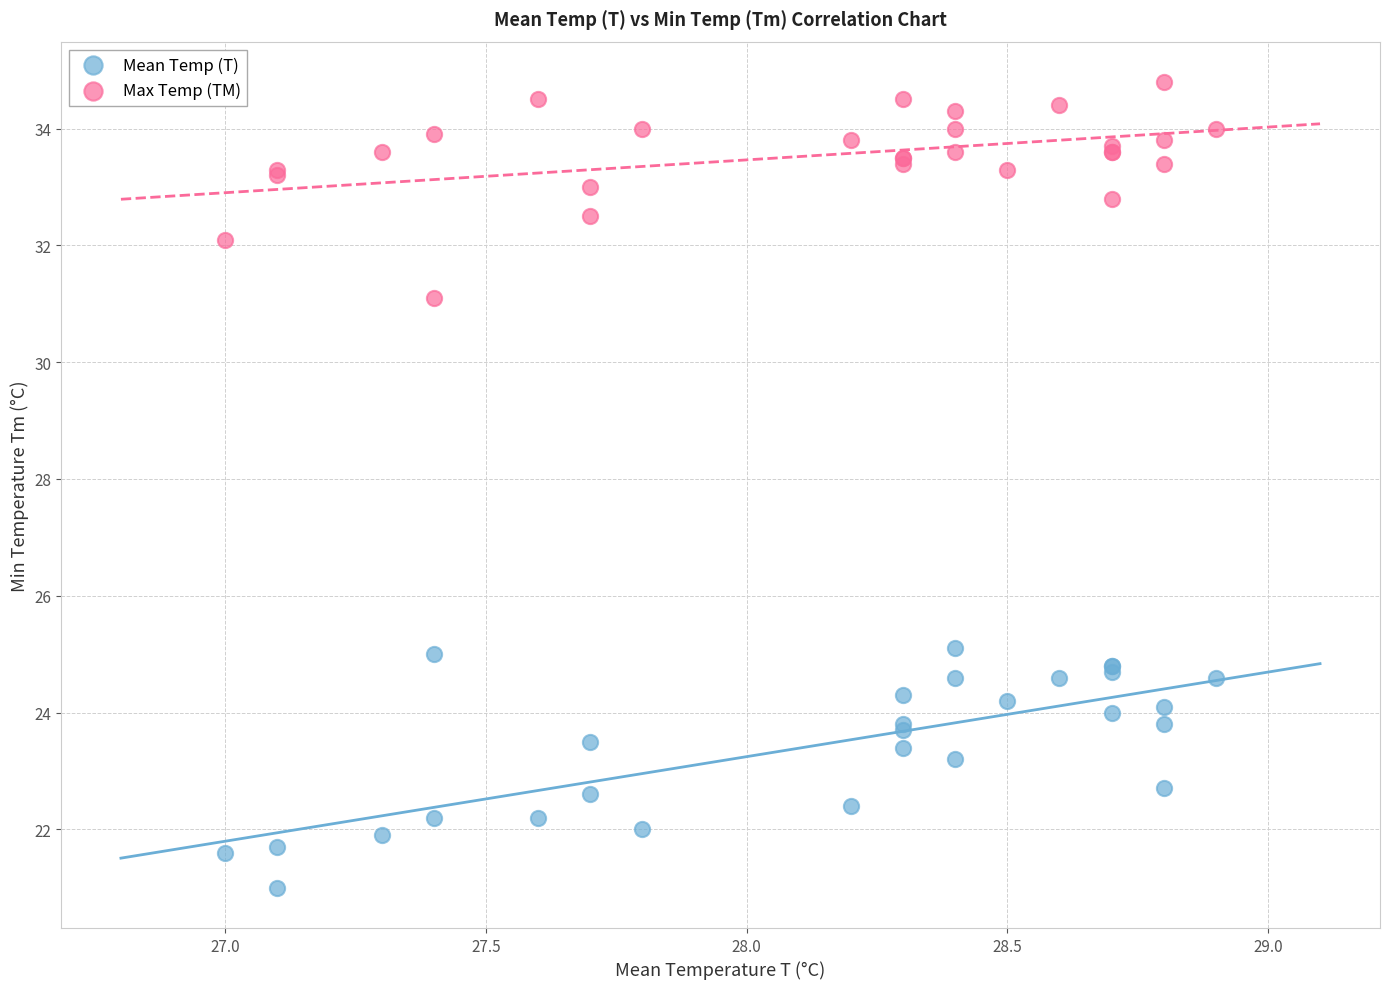

What is the X range (max minus min) for the scatter plot?

1.9